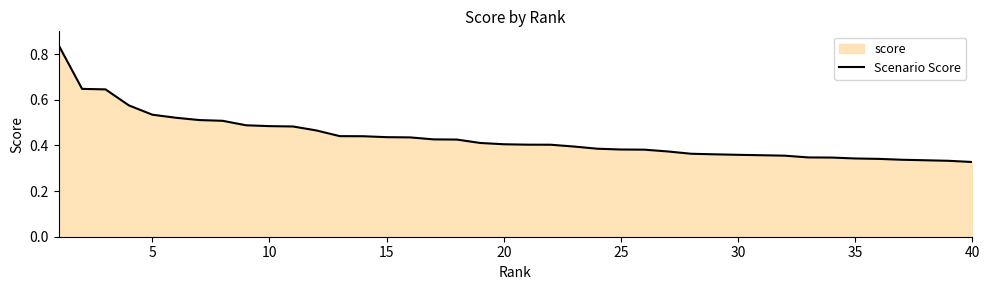

True or false: the data has more than 1 interior local peaks.

False